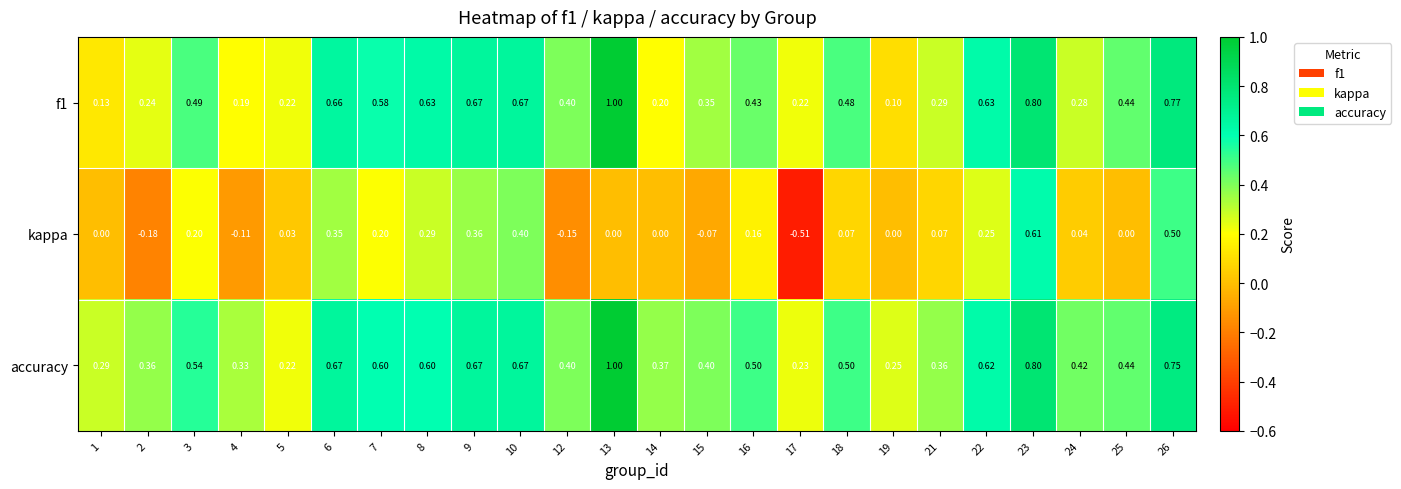

Which series has the largest range (max minus min)?

kappa